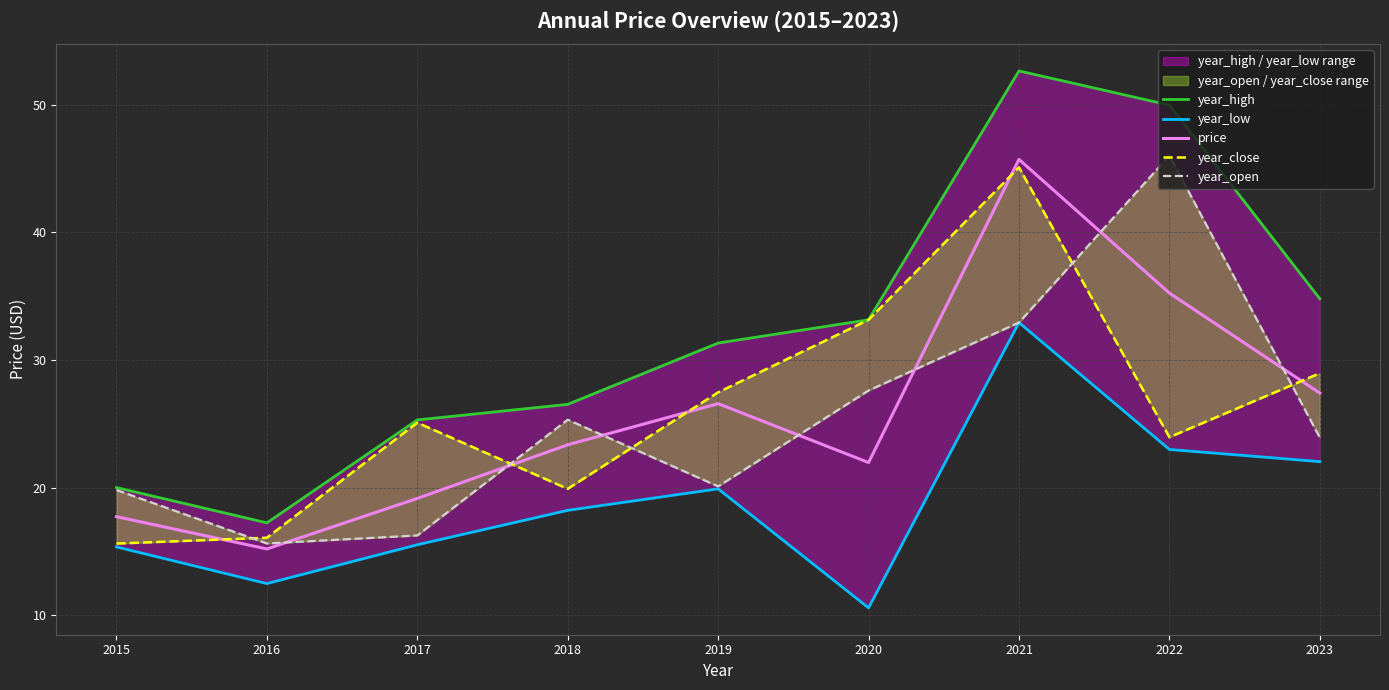

Reading left to right, list all the values displayed in this chart.

year_high: 2015=20.0	2016=17.2	2017=25.3	2018=26.5	2019=31.3	2020=33.2	2021=52.7	2022=50.0	2023=34.8
year_low: 2015=15.4	2016=12.5	2017=15.5	2018=18.2	2019=19.9	2020=10.6	2021=32.9	2022=23.0	2023=22.0
price: 2015=17.7	2016=15.2	2017=19.2	2018=23.4	2019=26.6	2020=22.0	2021=45.7	2022=35.2	2023=27.4
year_close: 2015=15.6	2016=16.1	2017=25.1	2018=19.9	2019=27.5	2020=33.2	2021=45.1	2022=24.0	2023=29.0
year_open: 2015=19.8	2016=15.6	2017=16.3	2018=25.3	2019=20.1	2020=27.6	2021=32.9	2022=46.0	2023=23.9